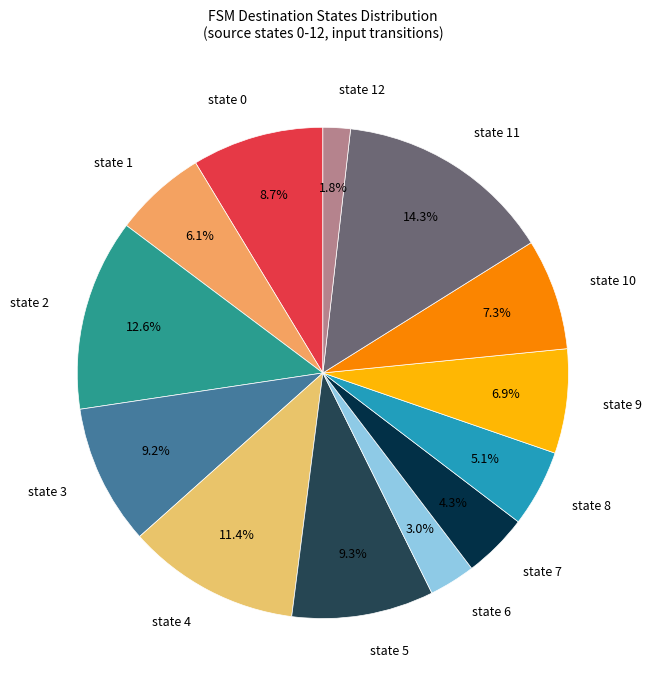

What is the largest slice in the pie chart?

state 11